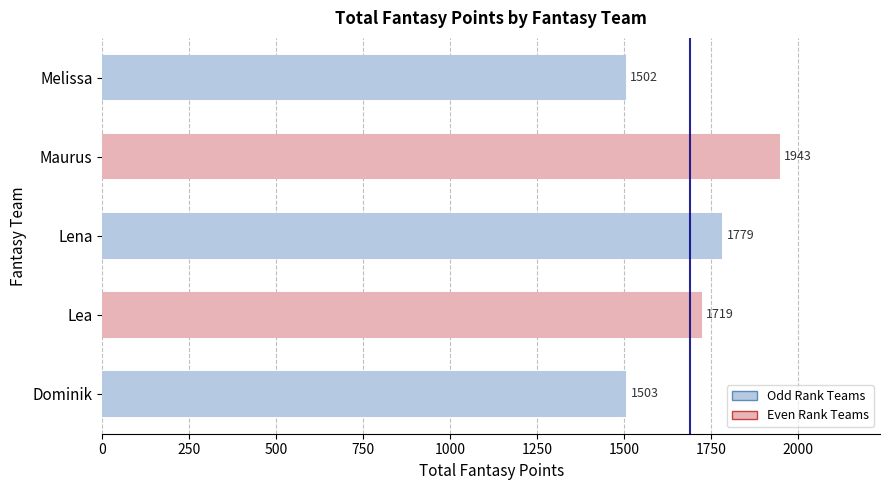

At which category does the chart reach its minimum across all series?

Melissa